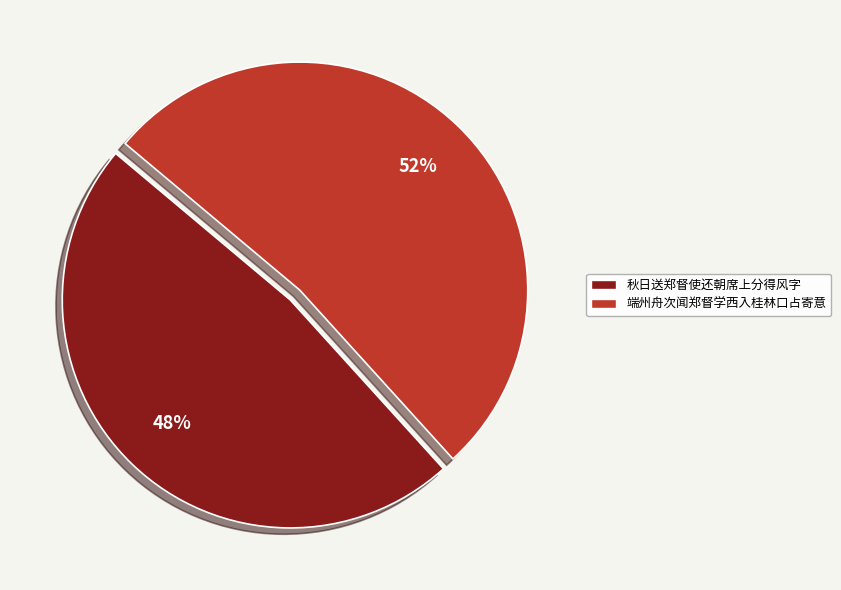

To the nearest percent, what portion does 秋日送郑督使还朝席上分得风字 represent?

48%